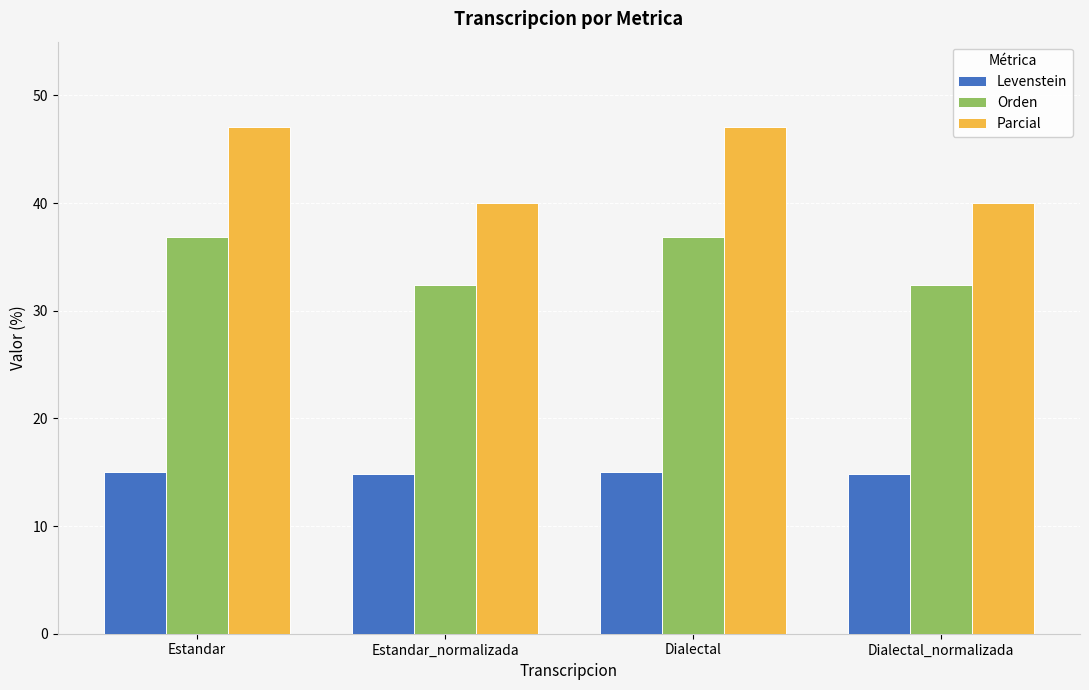

At Estandar, list the series in order from largest to smallest.

Parcial, Orden, Levenstein